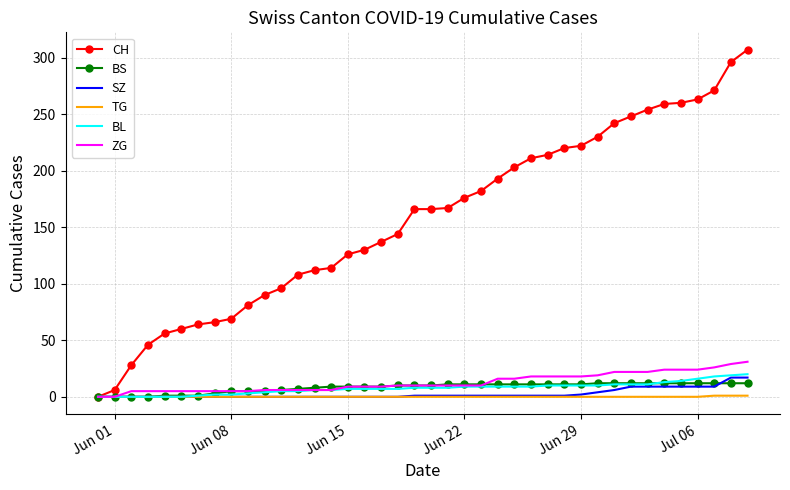

What is the greatest value displayed?

307